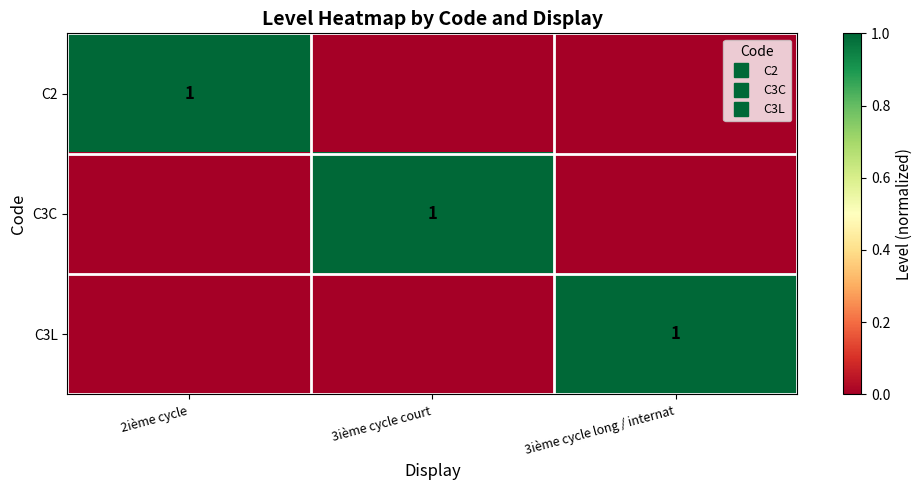

What value does the C2 series have at 2ième cycle?

1